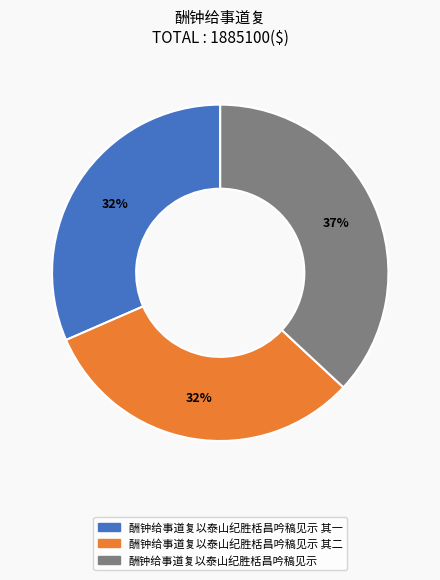

Does any single category account for the majority?

No